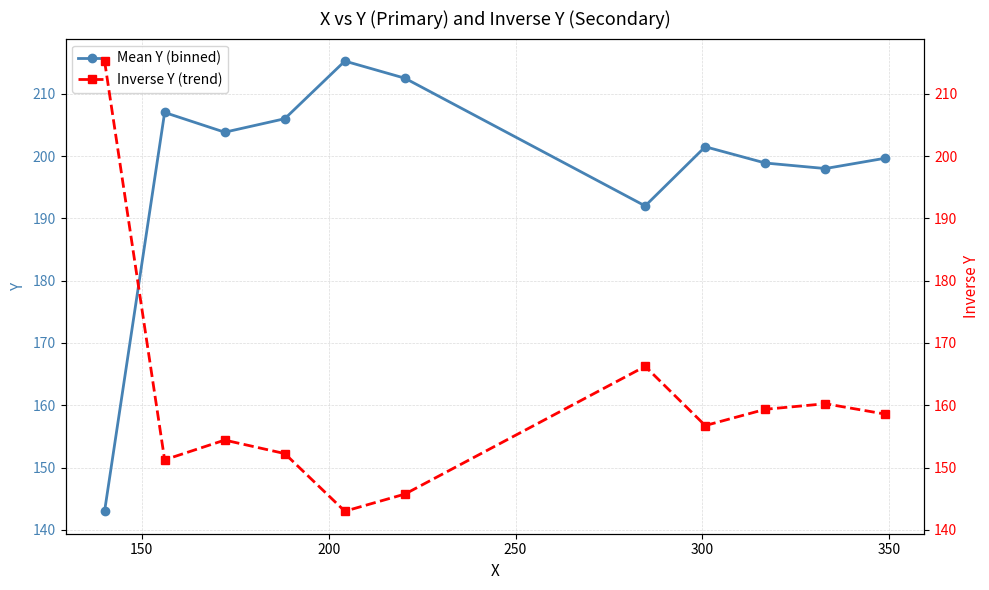

What is the average value of the Mean Y (binned) series?

198.0